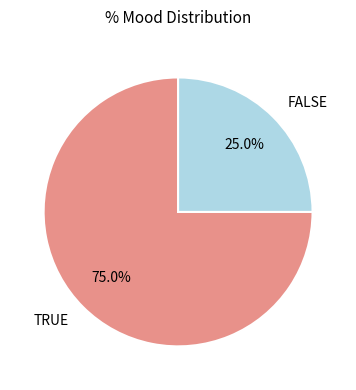

Which category has the biggest portion of the pie?

TRUE